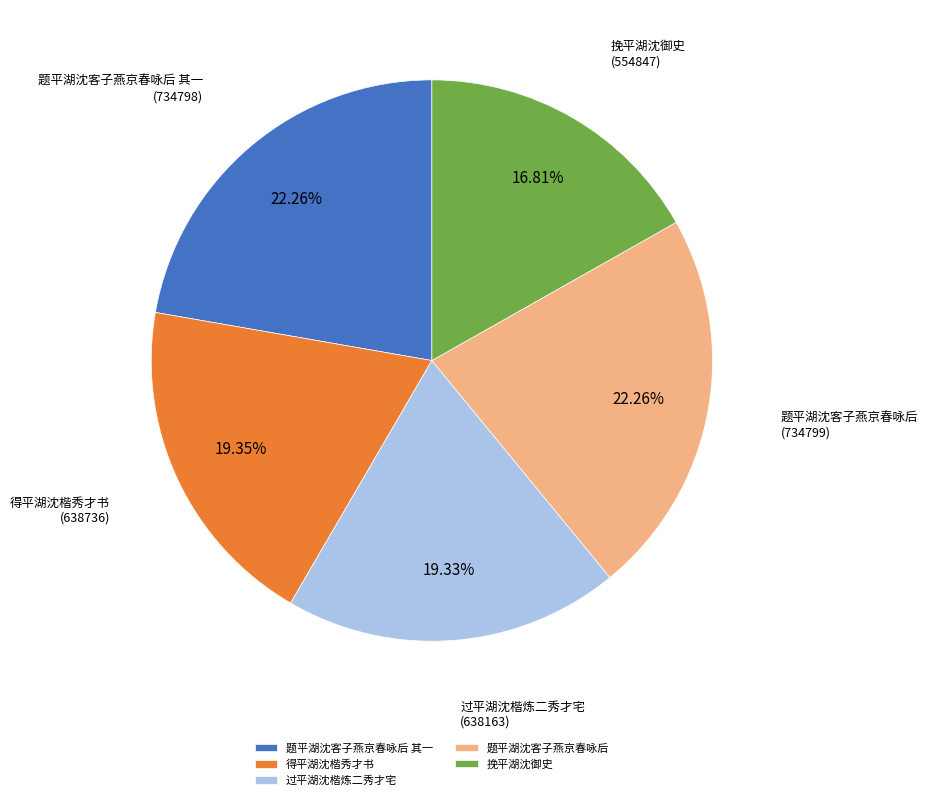

Count the number of slices in the pie.

5